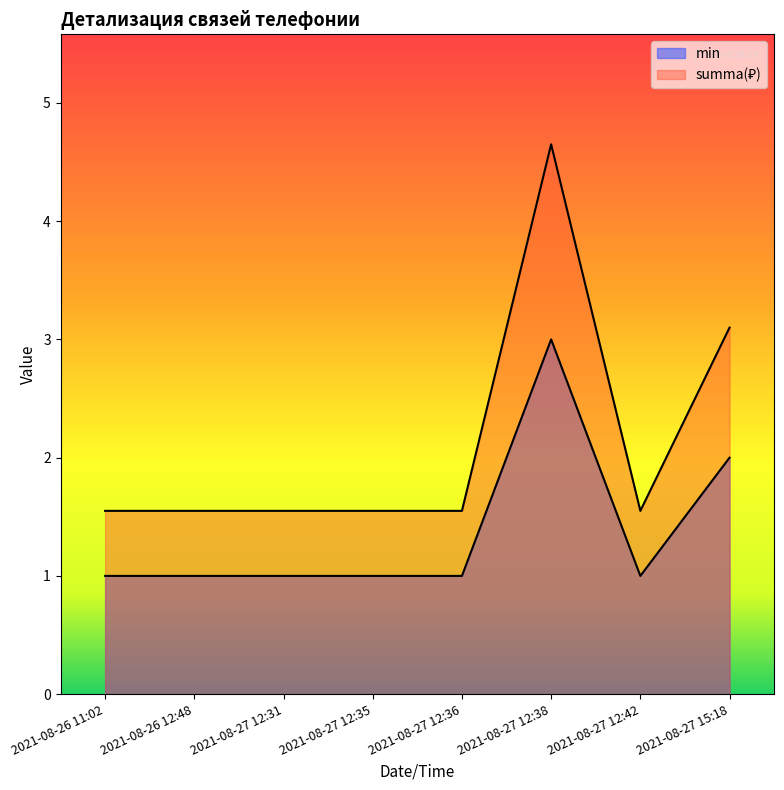

How many interior local valleys does the summa series have?

1